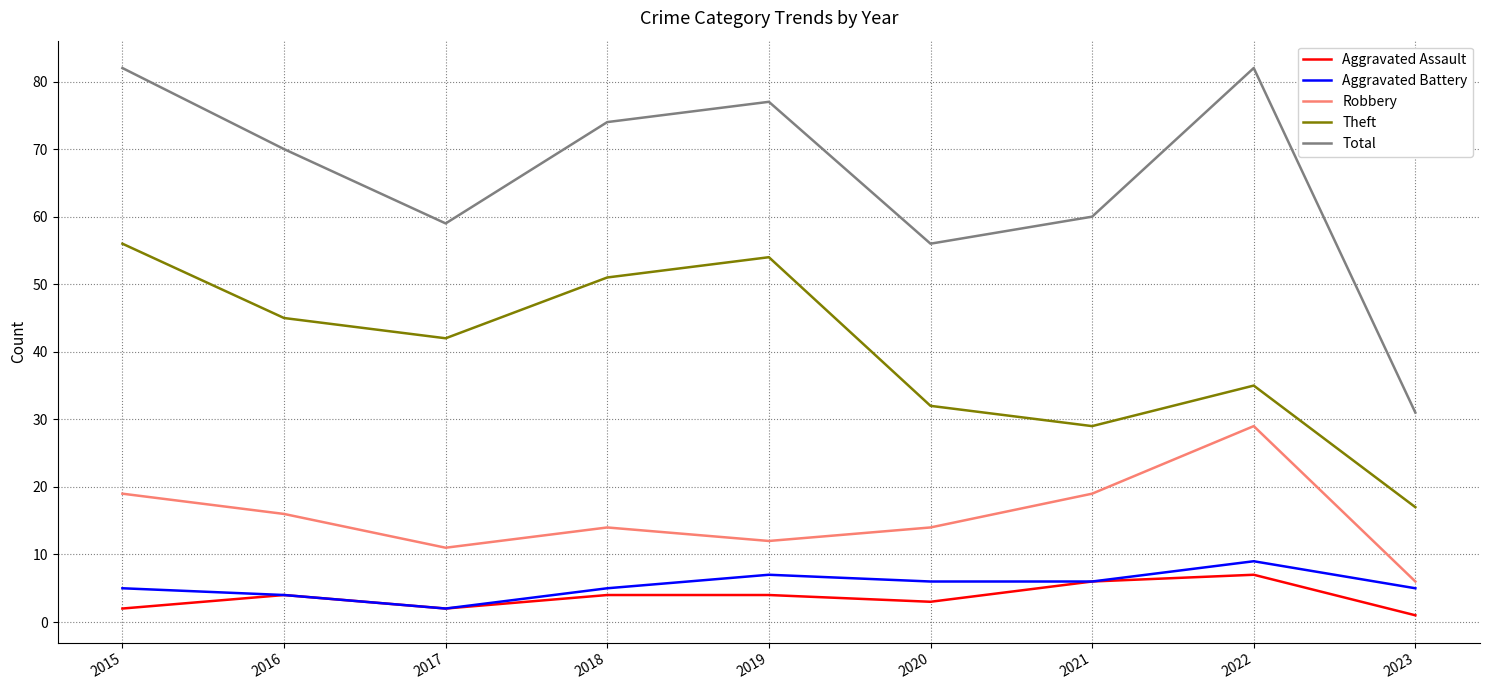

At which label does Robbery reach its peak?

2022